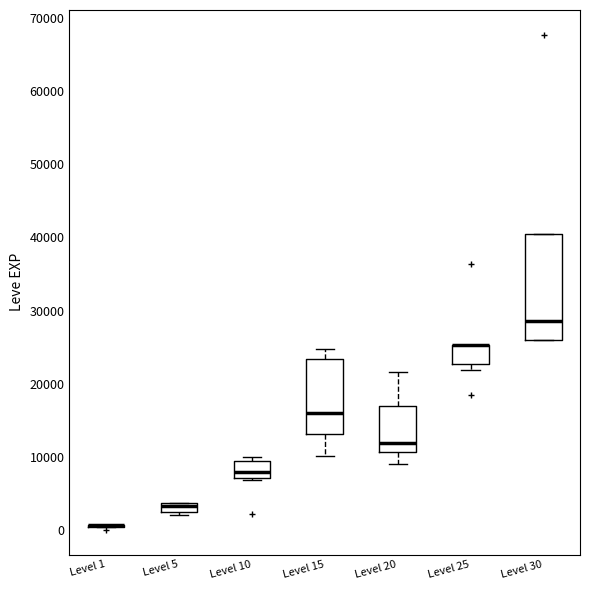

Which box is the tallest, from its lower edge to its upper edge?

Level 30